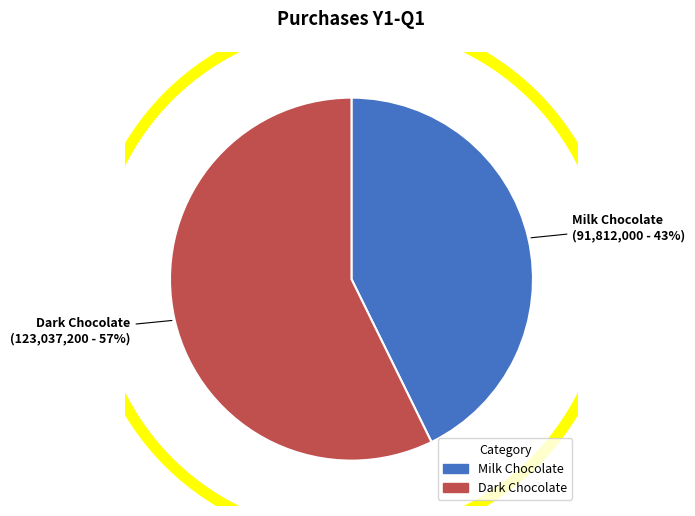

What is the ratio of the value at Dark Chocolate to the value at Milk Chocolate?

1.3